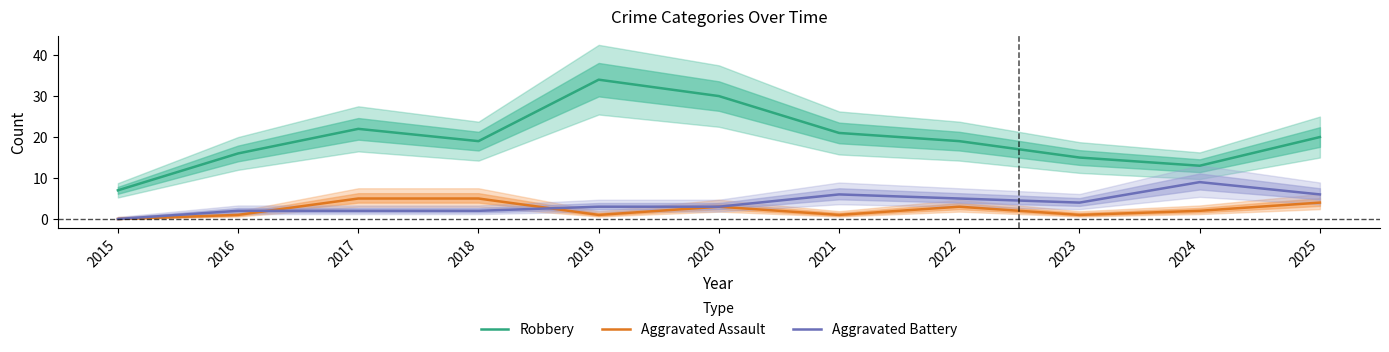

How many lines are shown in the chart?

3